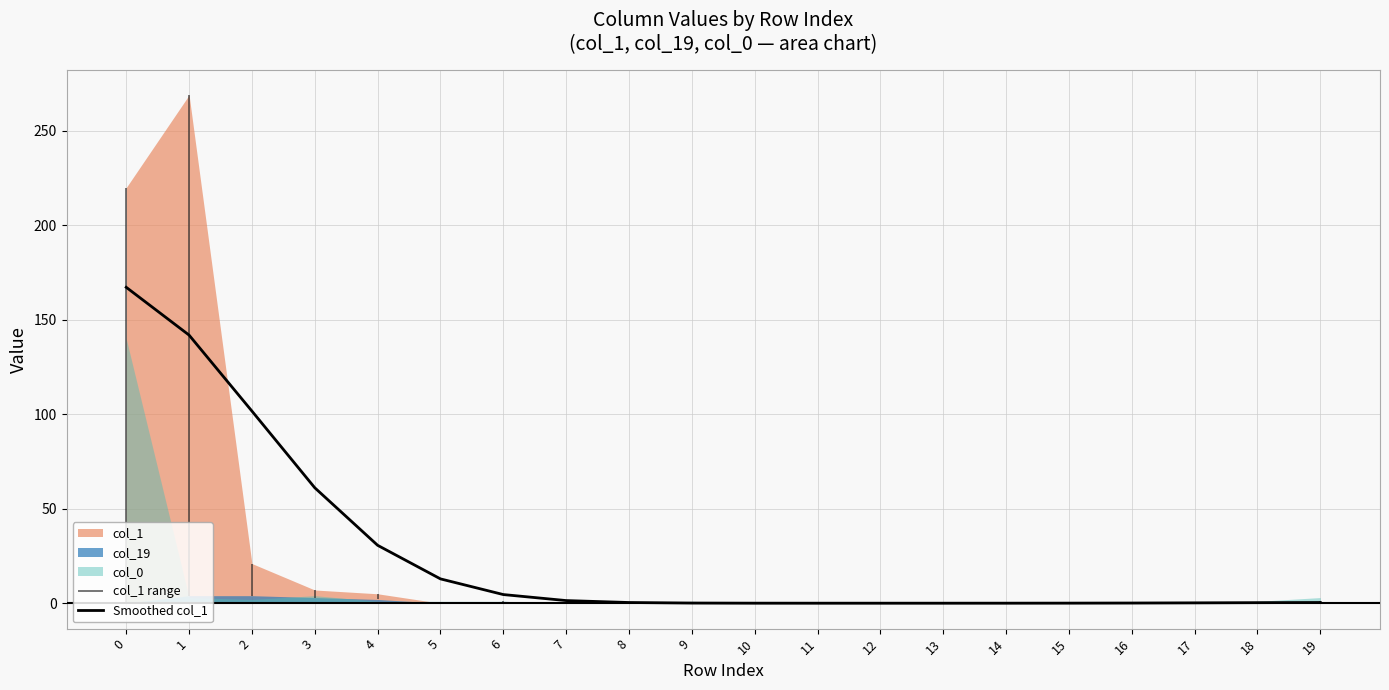

What is the difference between the maximum and second lowest values?

167.2